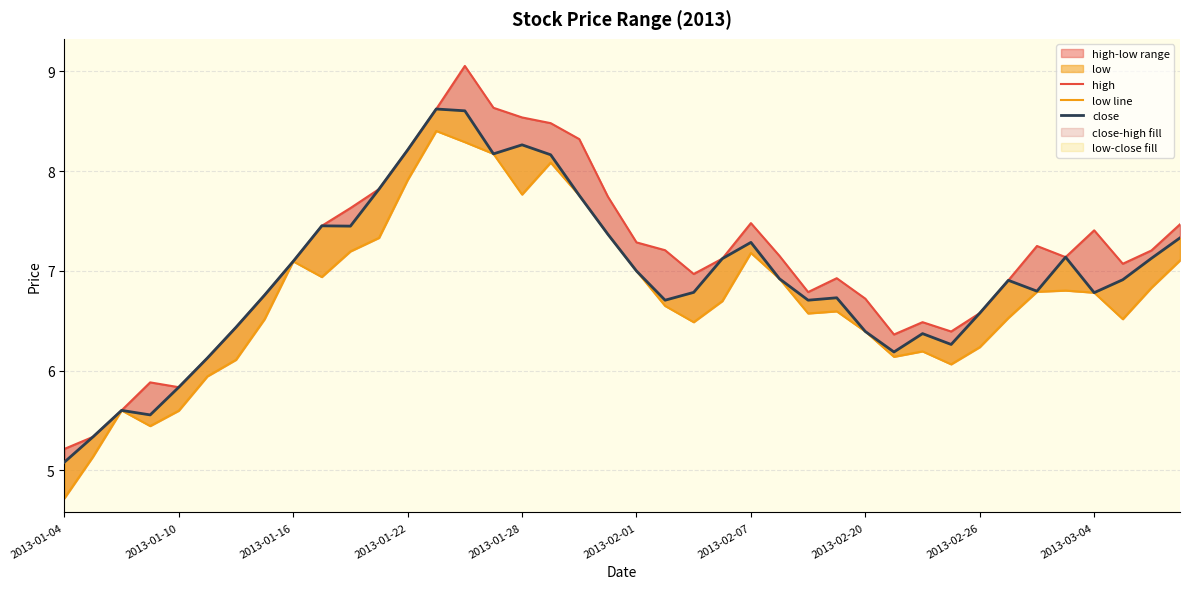

List the series in order of their peak value, highest first.

high, close, low line